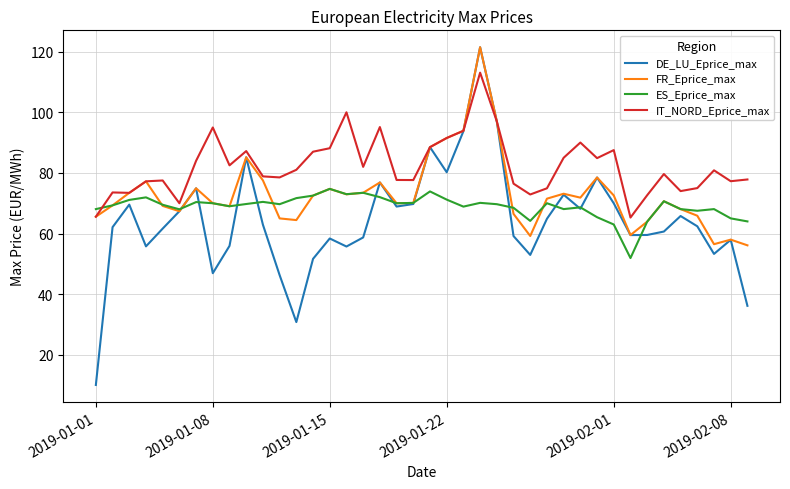

Which series has the largest total across all categories?

IT_NORD_Eprice_max